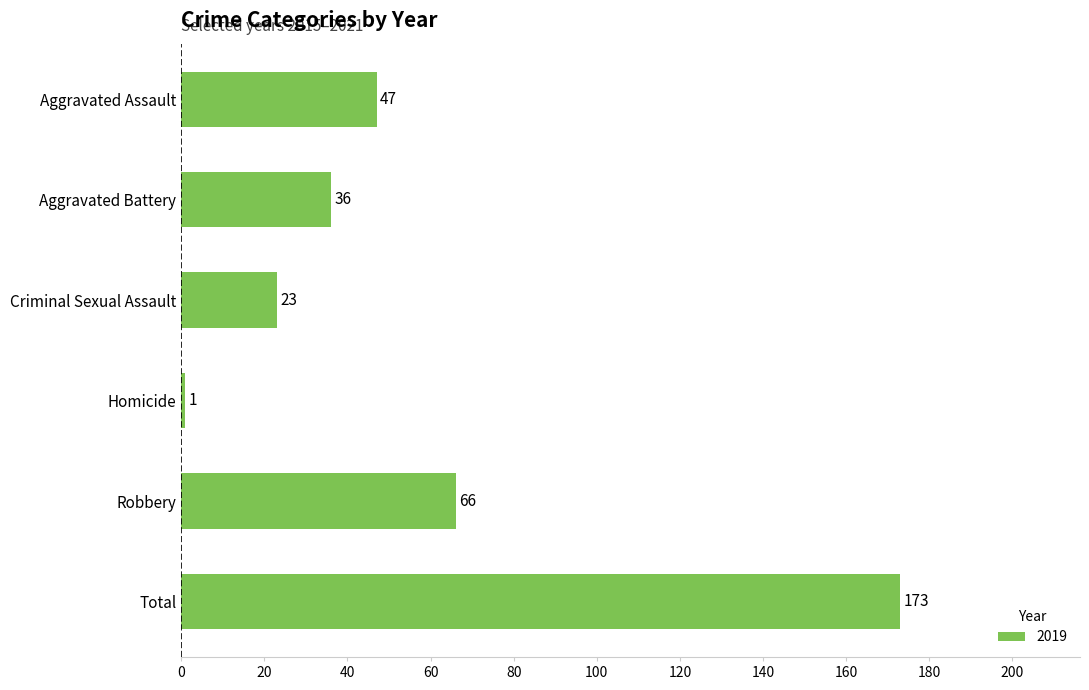

Approximately how many times larger is the value at Robbery compared to Criminal Sexual Assault?

2.9